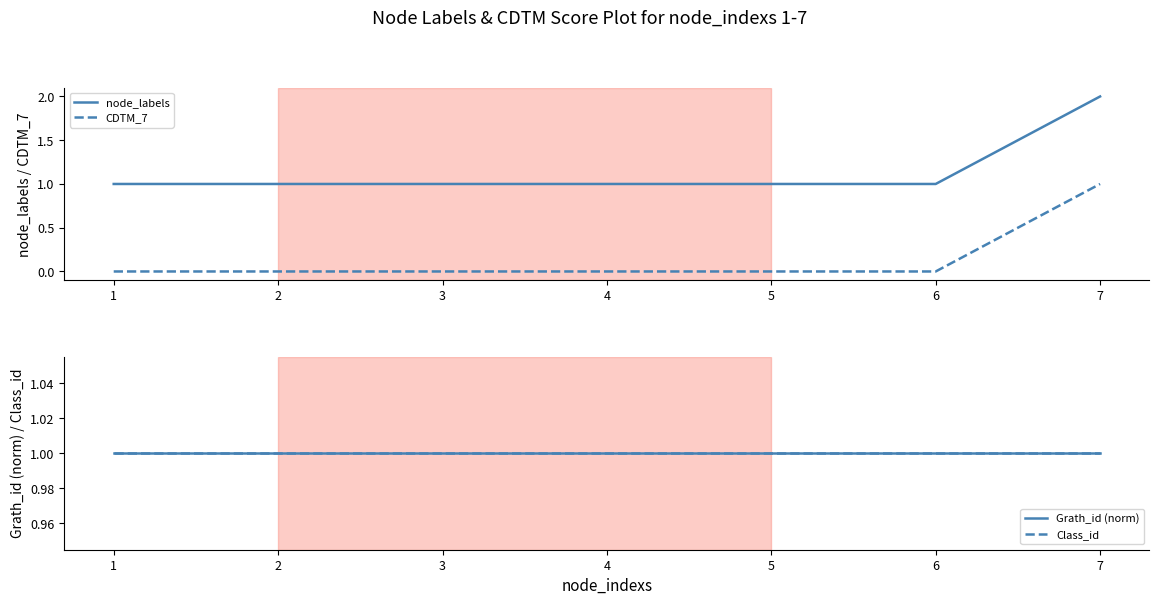

How many lines are shown in the chart?

4